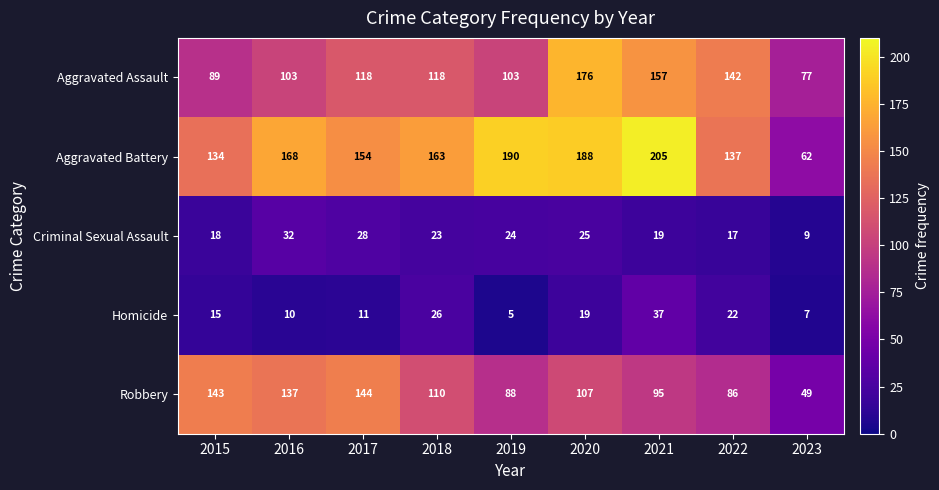

At which label does Robbery first exceed 107?

2015